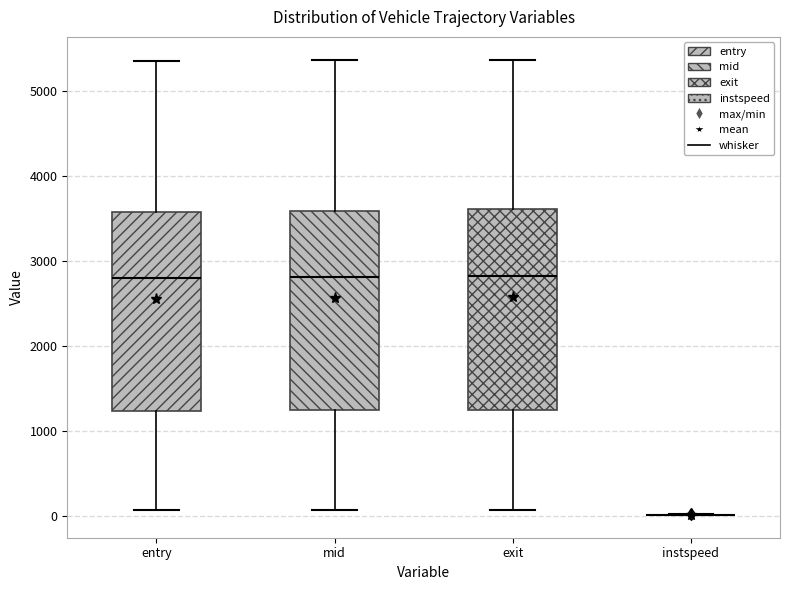

Reading left to right, transcribe this box plot: for each box, give where its median line is, the range the box spans, and where its two whiskers end, as read against the y-axis. The values are not printed on the chart, so give them approximately, as read against the axis.

entry: median 2800, box 1200 to 3600, whiskers 100 to 5400
mid: median 2800, box 1200 to 3600, whiskers 100 to 5400
exit: median 2800, box 1200 to 3600, whiskers 100 to 5400
instspeed: box collapsed to a line at 0, whiskers 0 to 0